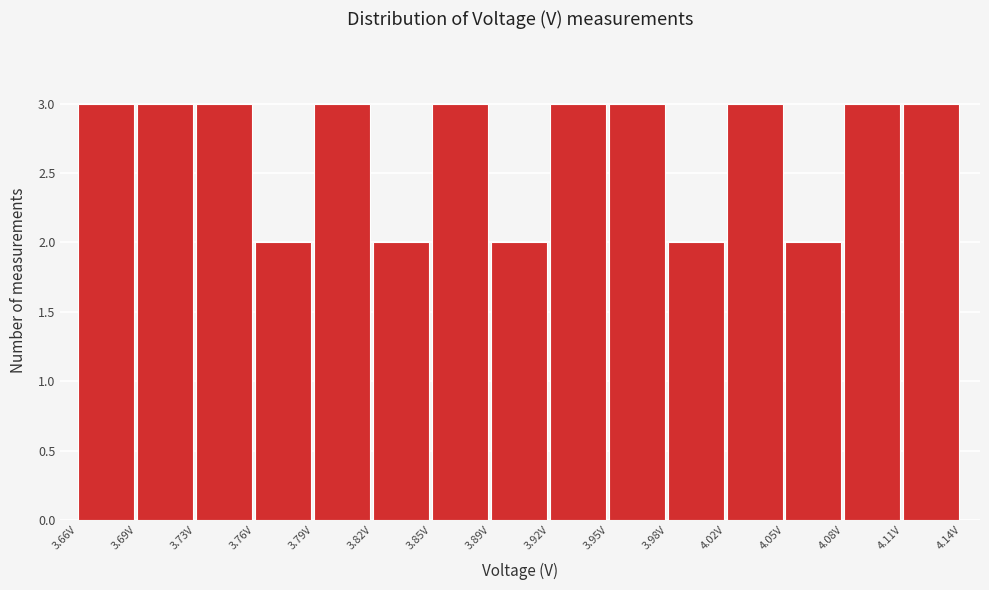

Reading left to right, transcribe this chart: for each bar, give the range it covers on the x-axis and its height. Neither the bar edges nor the heights are printed on the chart, so give them approximately, as read against the axes.

3.660 to 3.695: 3
3.695 to 3.725: 3
3.725 to 3.760: 3
3.760 to 3.790: 2
3.790 to 3.825: 3
3.825 to 3.855: 2
3.855 to 3.885: 3
3.885 to 3.920: 2
3.920 to 3.950: 3
3.950 to 3.985: 3
3.985 to 4.015: 2
4.015 to 4.050: 3
4.050 to 4.080: 2
4.080 to 4.110: 3
4.110 to 4.145: 3